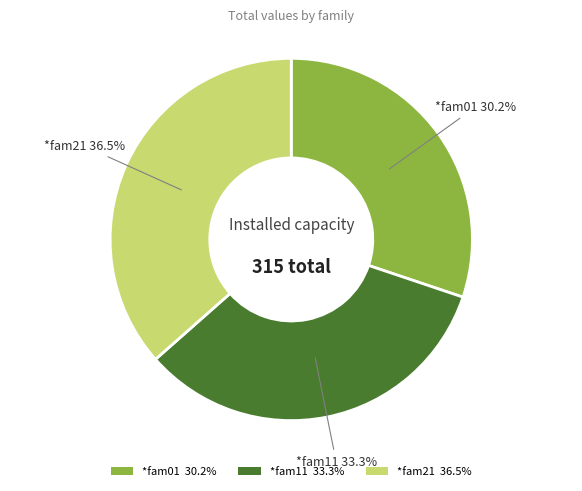

What is the ratio of the value at *fam21 36.5% to the value at *fam01 30.2%?

1.2